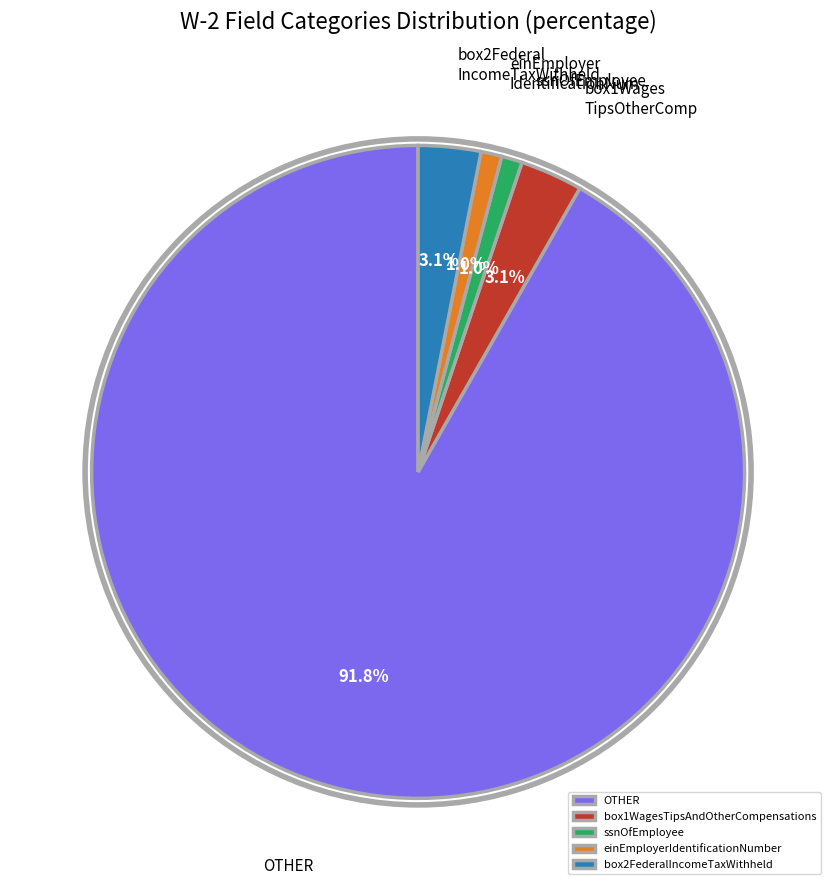

To the nearest percent, what is the average slice percentage?

20%